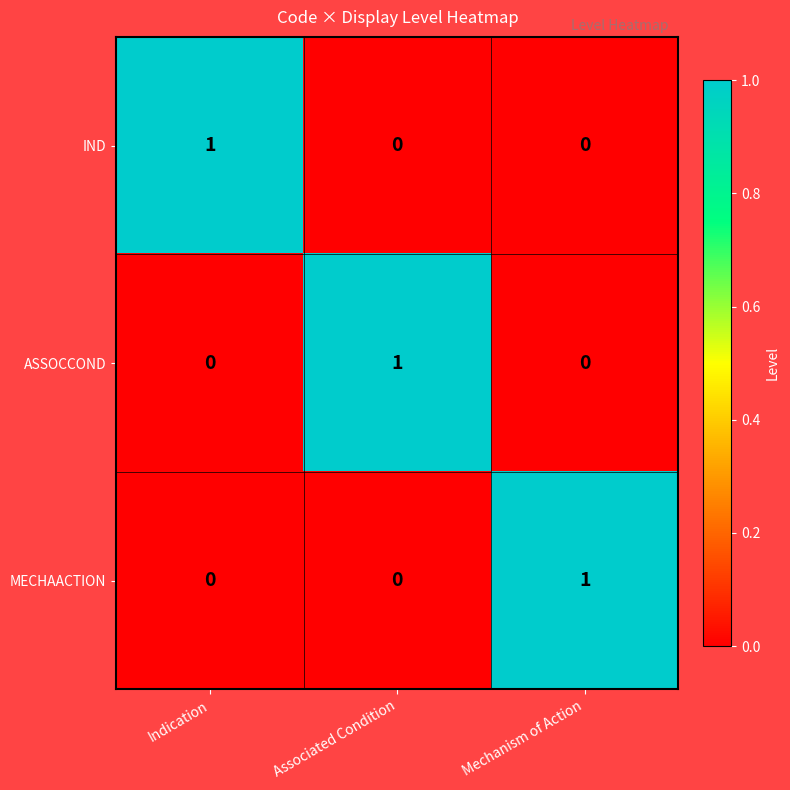

Is it true that MECHAACTION equals 1 at Mechanism of Action?

True